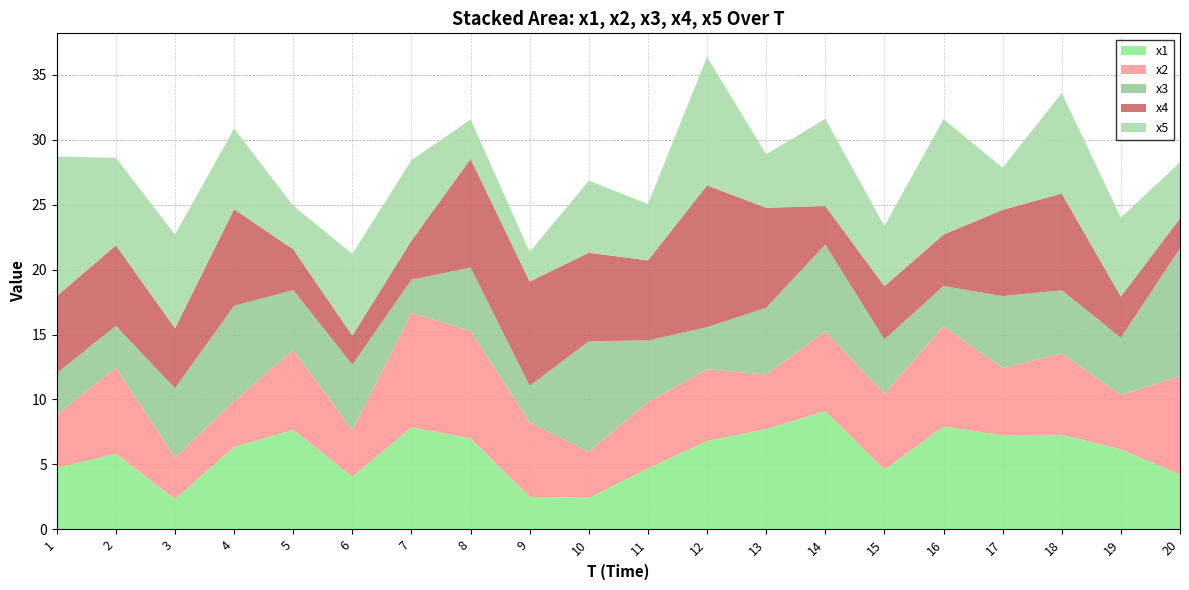

Reading left to right, transcribe all the data shown in this chart.

x1: 4.7	5.8	2.3	6.3	7.7	4.1	7.9	7.0	2.5	2.4	4.7	6.8	7.7	9.1	4.6	7.9	7.2	7.3	6.2	4.2
x2: 4.1	6.6	3.2	3.5	6.1	3.6	8.8	8.3	5.7	3.5	5.1	5.5	4.2	6.1	5.9	7.7	5.2	6.3	4.2	7.6
x3: 3.2	3.2	5.3	7.3	4.6	5.0	2.6	4.9	2.8	8.5	4.7	3.2	5.1	6.7	4.2	3.1	5.5	4.9	4.4	9.8
x4: 5.9	6.2	4.6	7.4	3.1	2.2	3.0	8.4	8.0	6.8	6.2	10.9	7.7	3.0	4.1	4.0	6.6	7.4	3.2	2.3
x5: 10.7	6.7	7.2	6.2	3.4	6.3	6.2	3.0	2.3	5.5	4.3	9.9	4.1	6.7	4.6	8.9	3.2	7.7	6.1	4.3